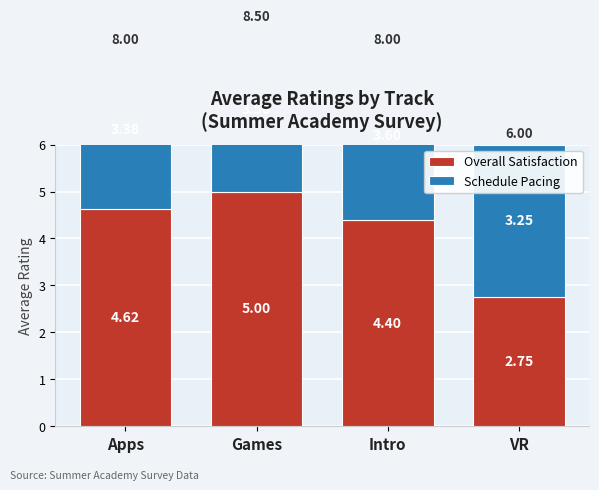

Rank the series by their maximum value, from highest to lowest.

Overall Satisfaction, Schedule Pacing